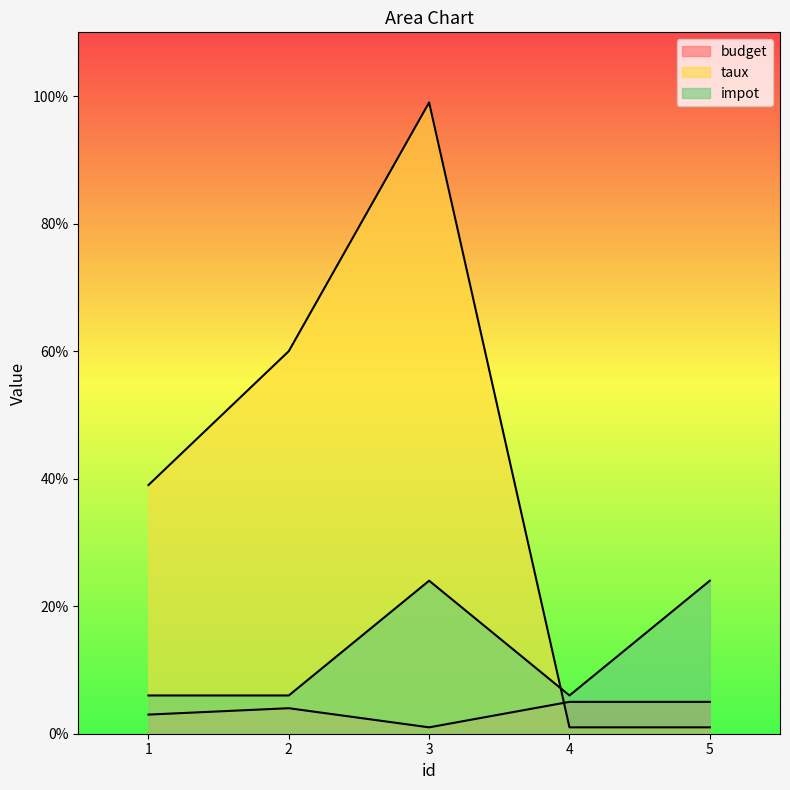

At how many categories does at least one series exceed 31?

3